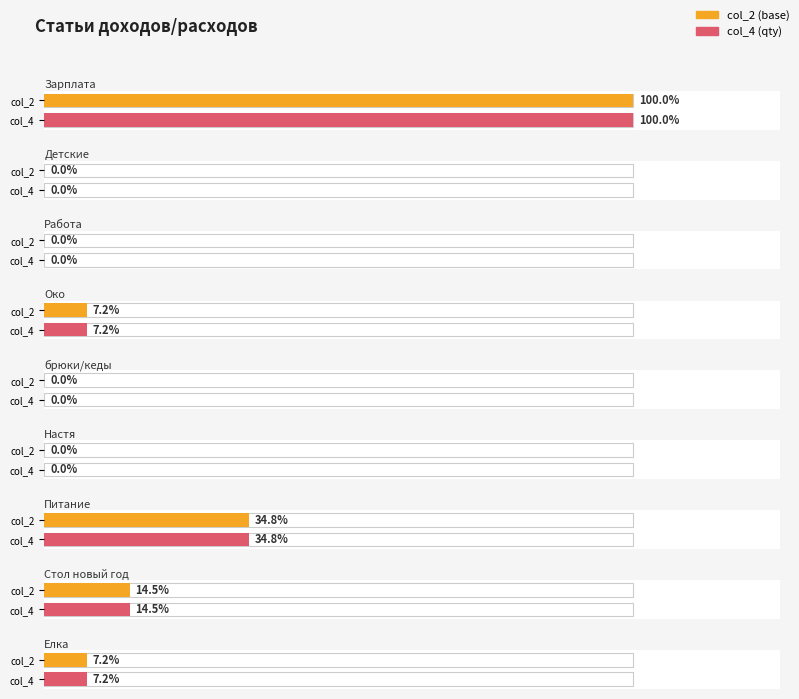

What is the maximum value for col_2?

6900